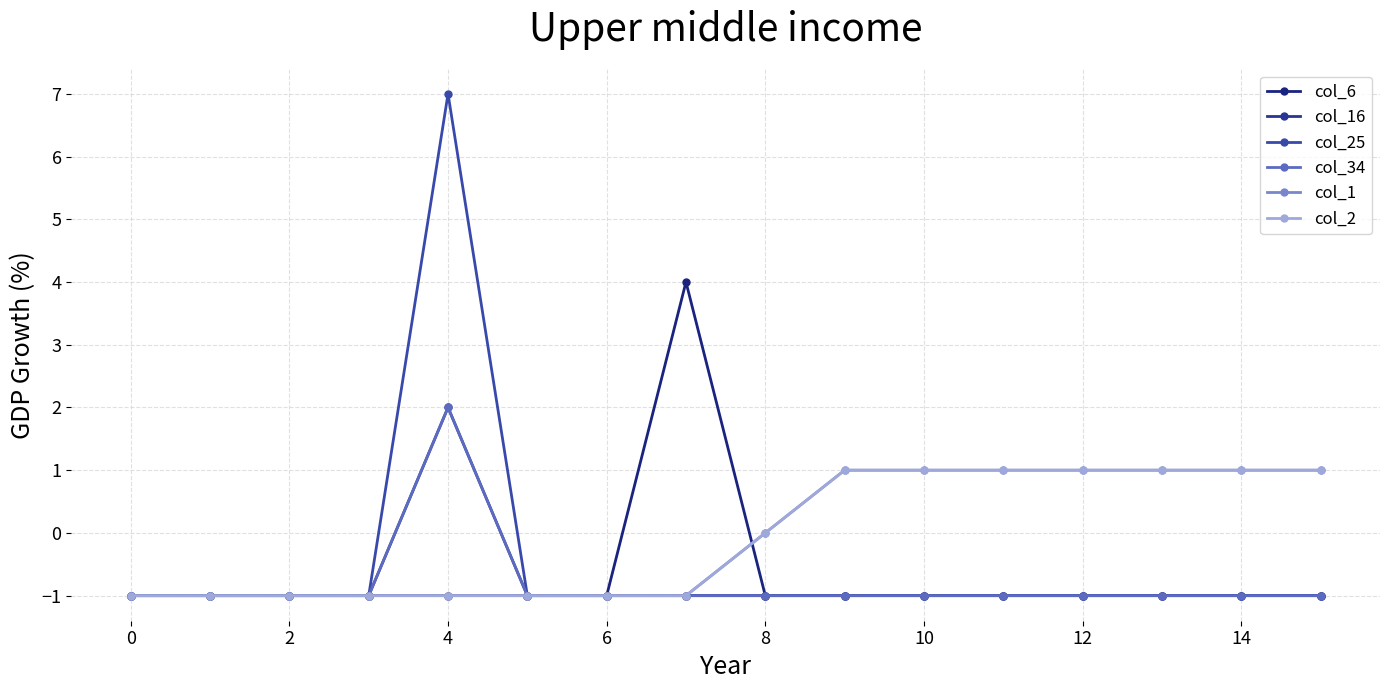

Is this an area chart (filled region under the line)?

No